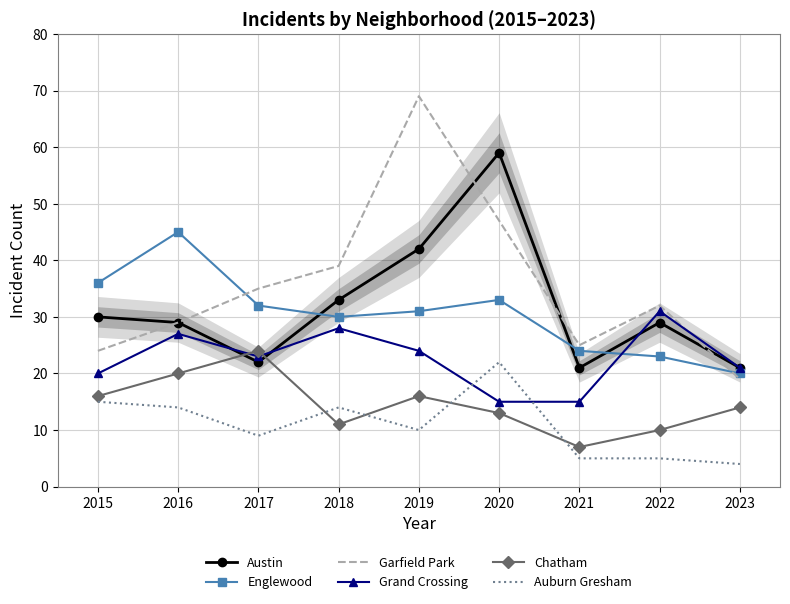

At which label is Auburn Gresham closest to 13?

2016